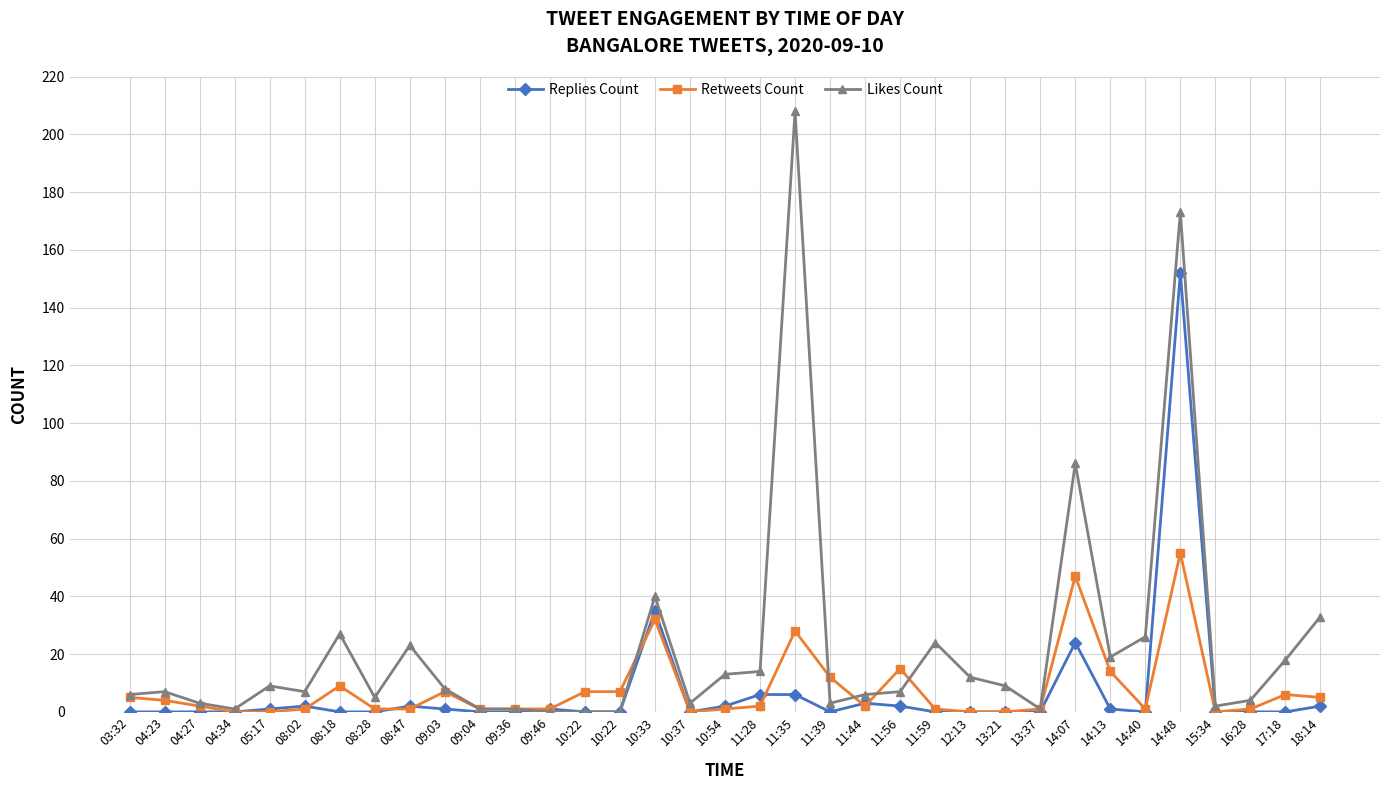

What is the value of the Retweets Count point at the 2nd from the left?

4